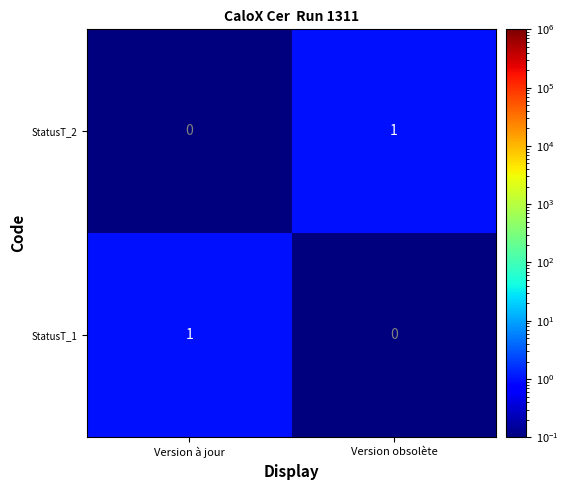

Is it true that StatusT_1 equals 0 at Version obsolète?

True